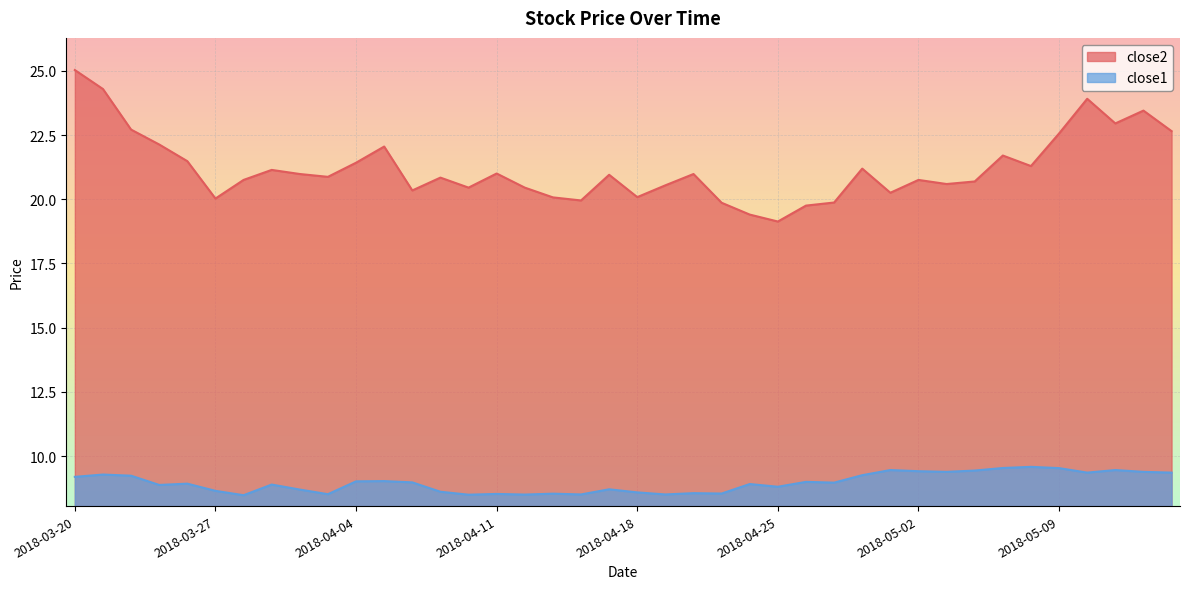

True or false: close1 and close2 intersect in this chart.

False